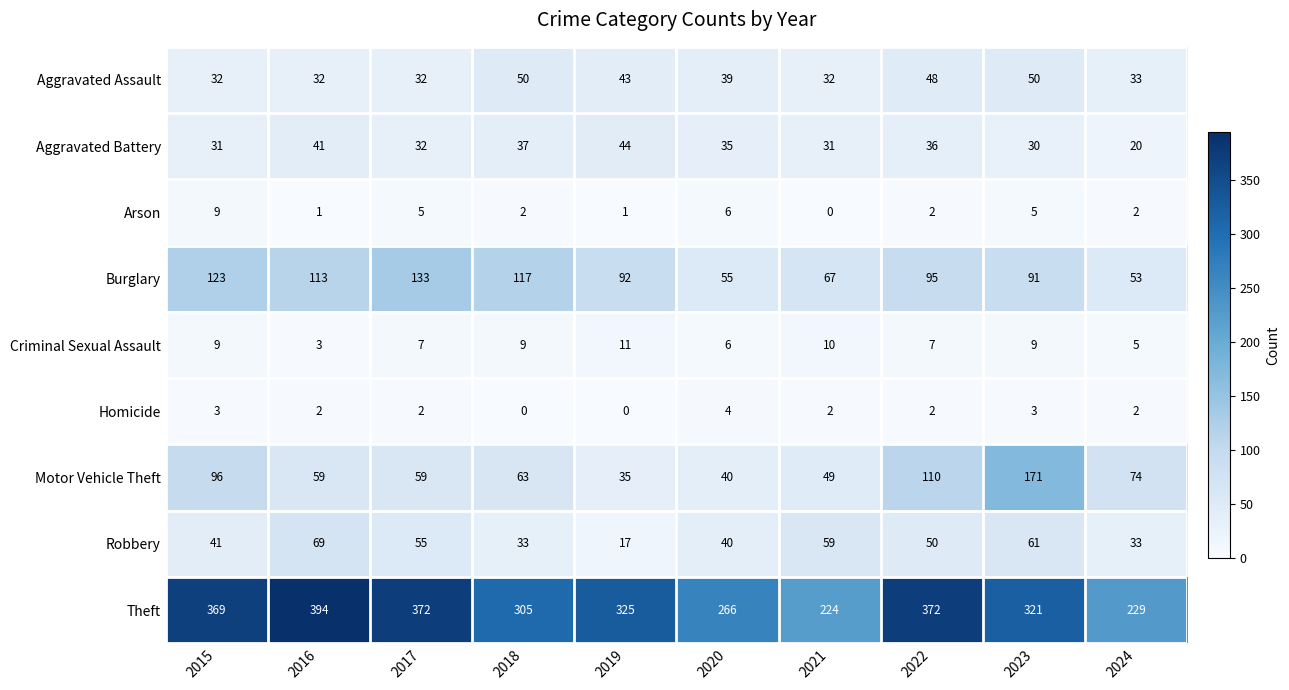

How many series are shown in this chart?

9